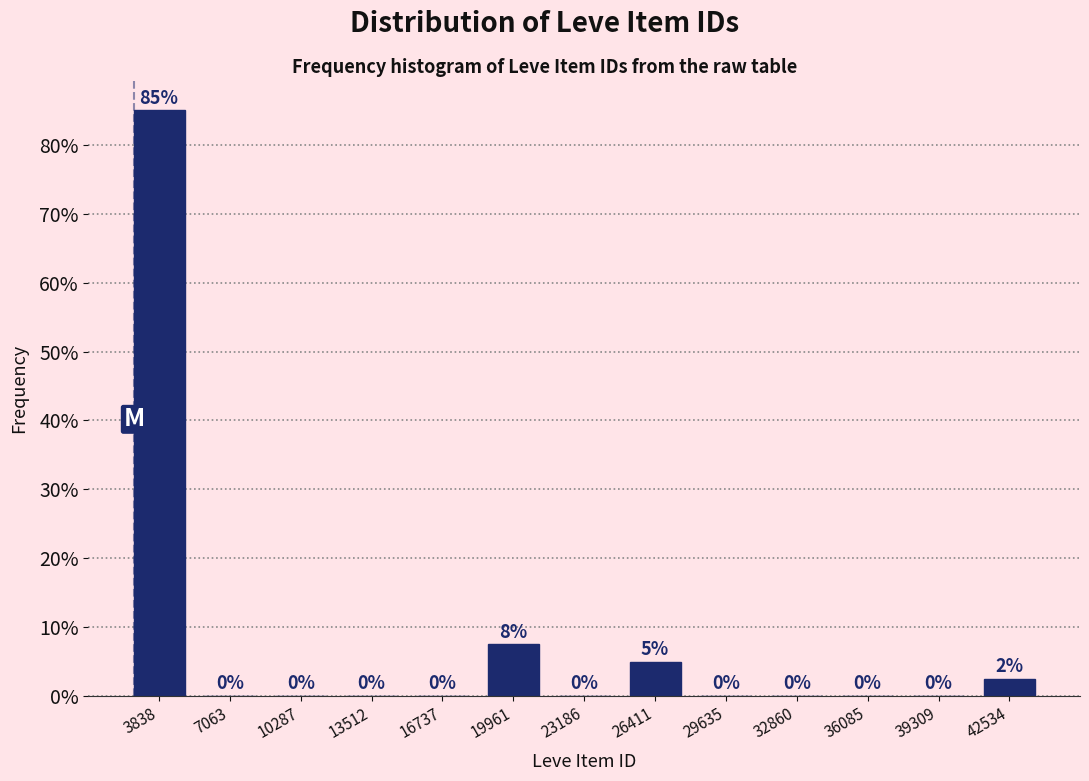

Which range on the x-axis has the tallest bar?

2000 to 5500